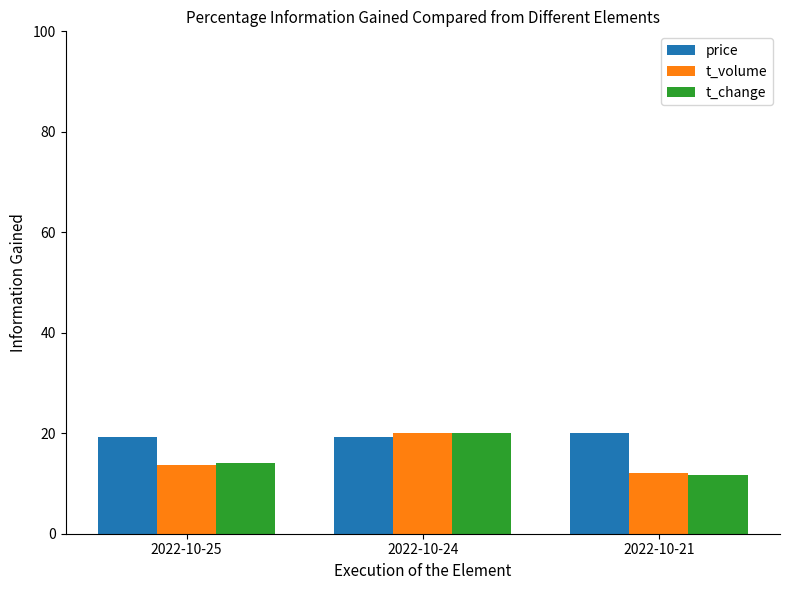

What is the value of the price bar at the 2nd from the left?

19.3